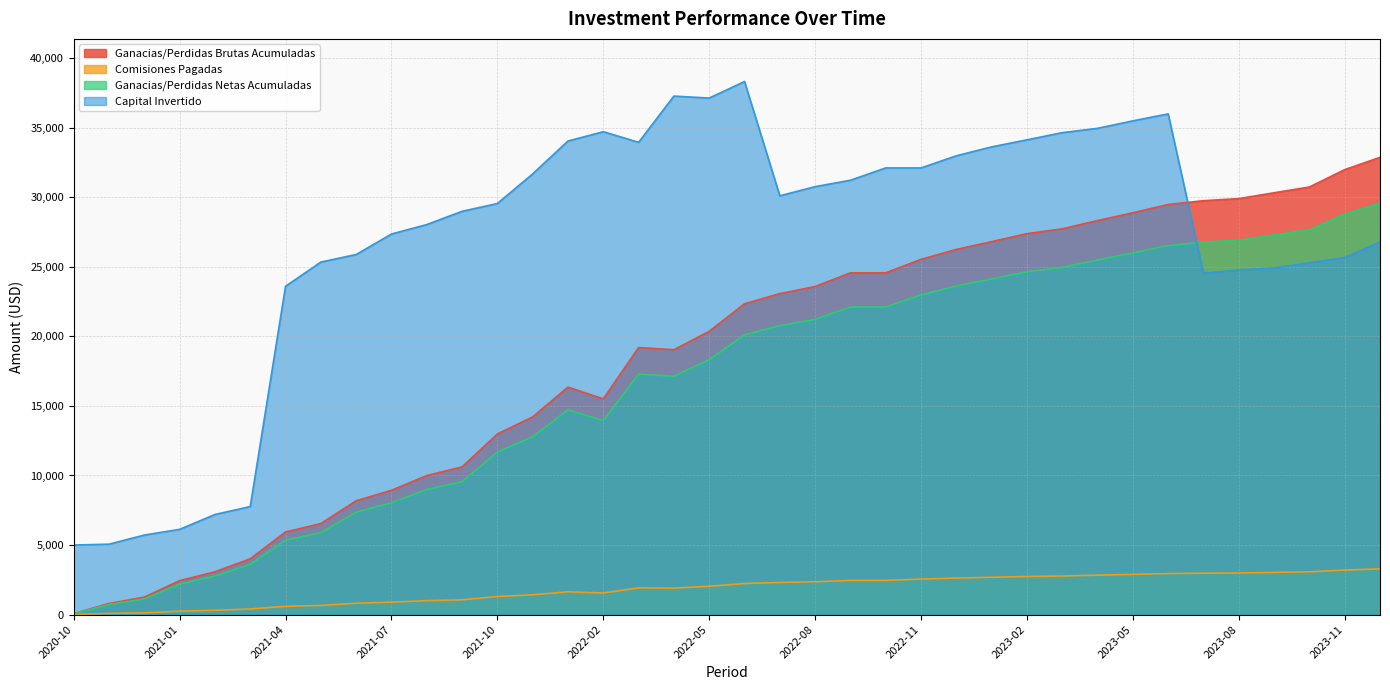

True or false: Capital Invertido has a value of 9082.2 at 2020-12.

False